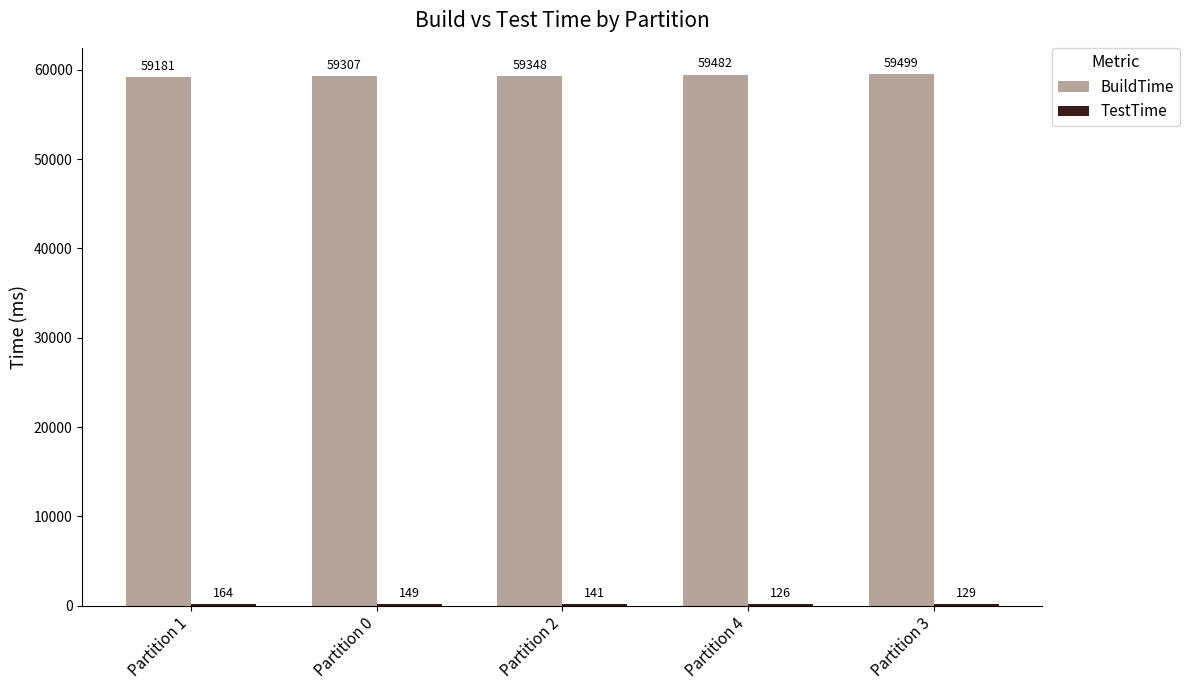

Which series changed the most between Partition 1 and Partition 4?

BuildTime